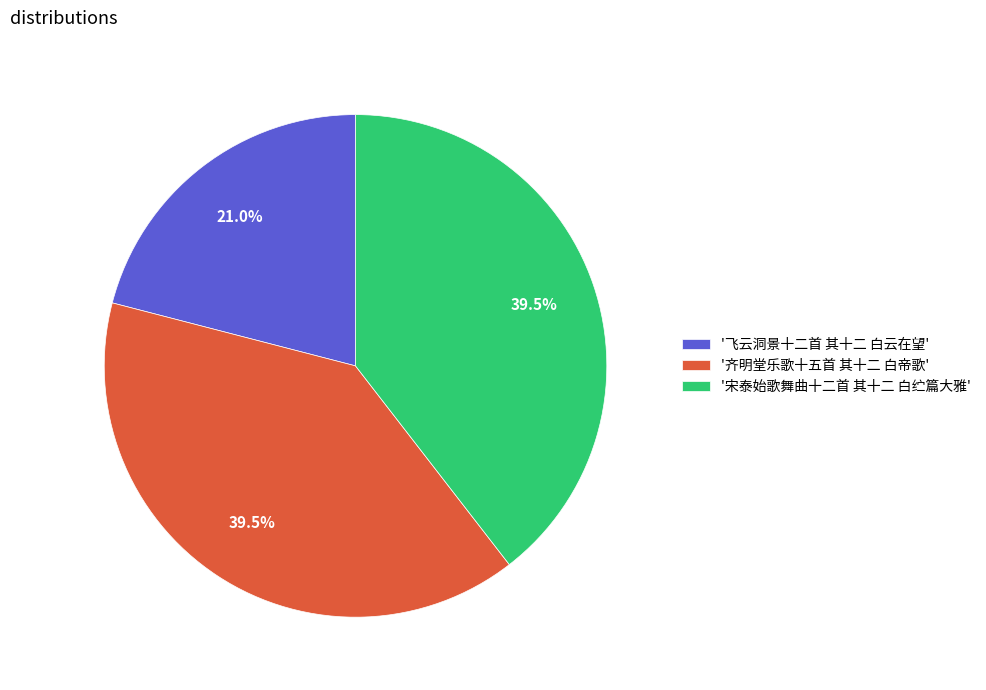

Approximately how many times larger is the value at '宋泰始歌舞曲十二首 其十二 白纻篇大雅' compared to '飞云洞景十二首 其十二 白云在望'?

1.9